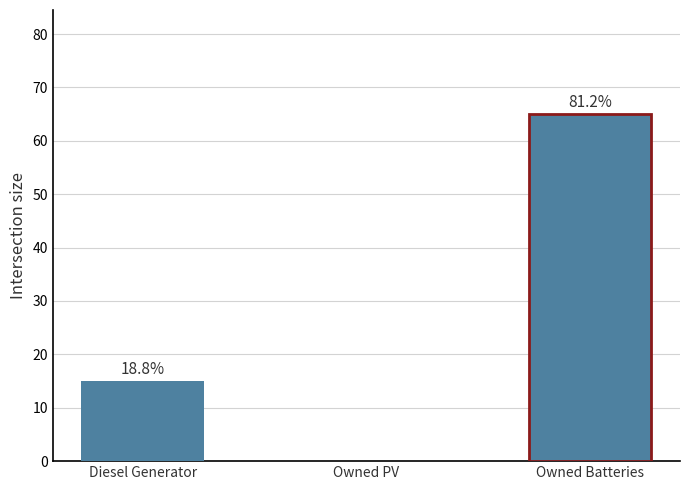

Does the chart contain any negative values?

No